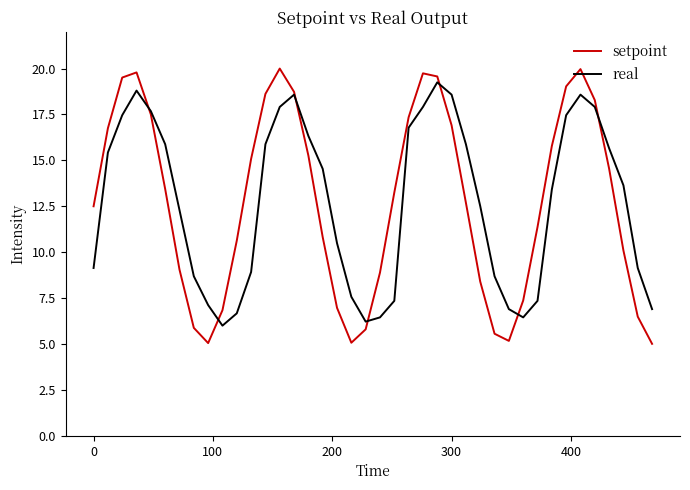

What is the lowest value of the setpoint series?

5.0